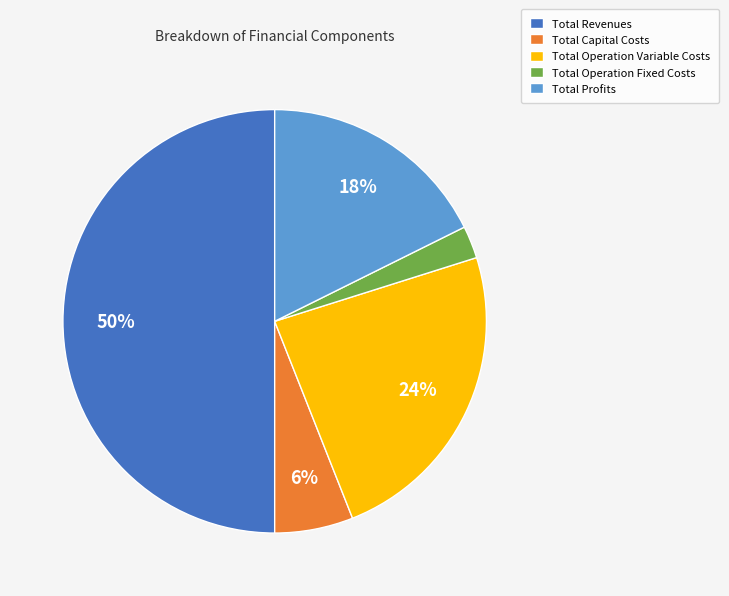

The Total Capital Costs slice represents 6% of the pie. True or false?

True